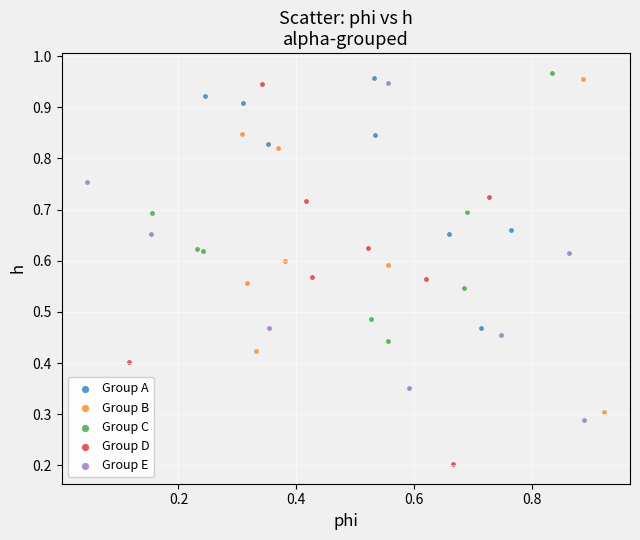

Which series has the widest spread of Y values?

Group D